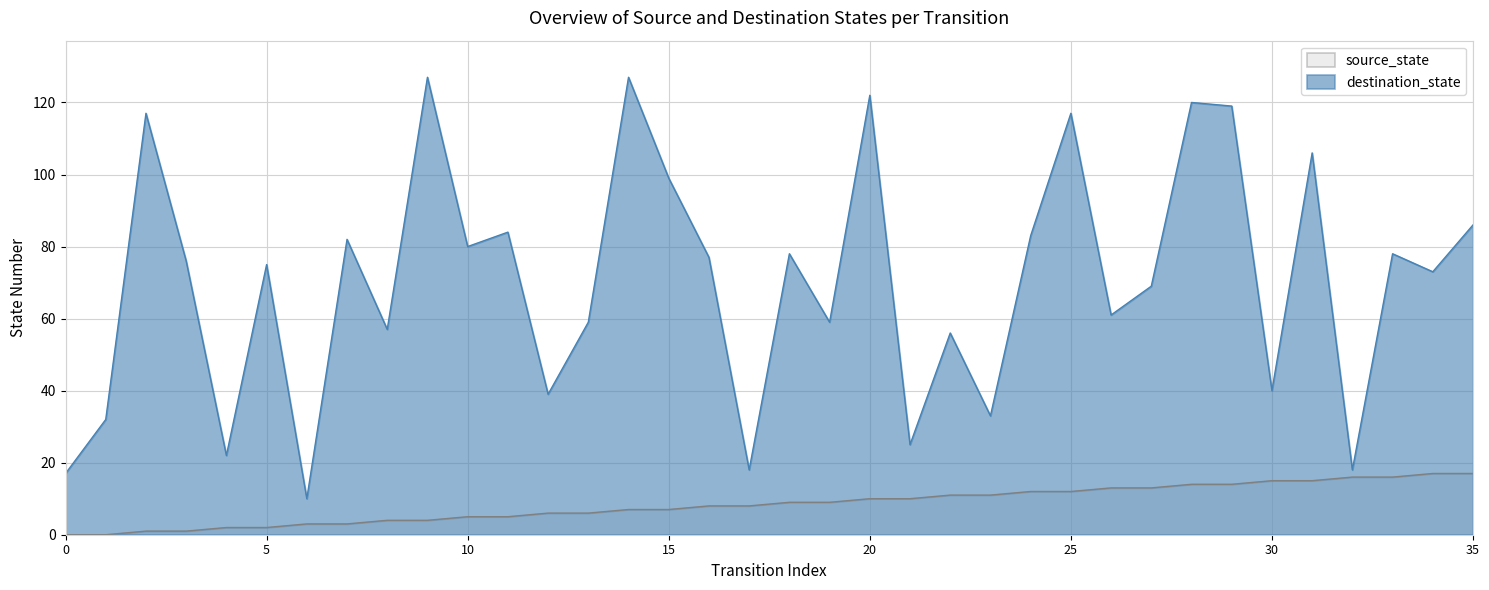

What is the sum of the destination_state values at 18 and 34?

151